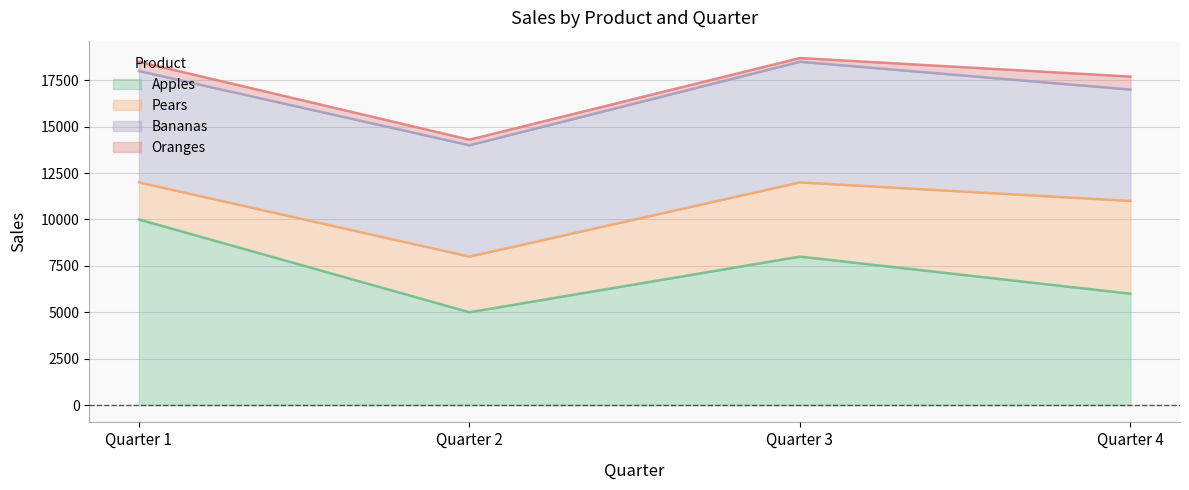

At how many categories does at least one series exceed 4354?

4